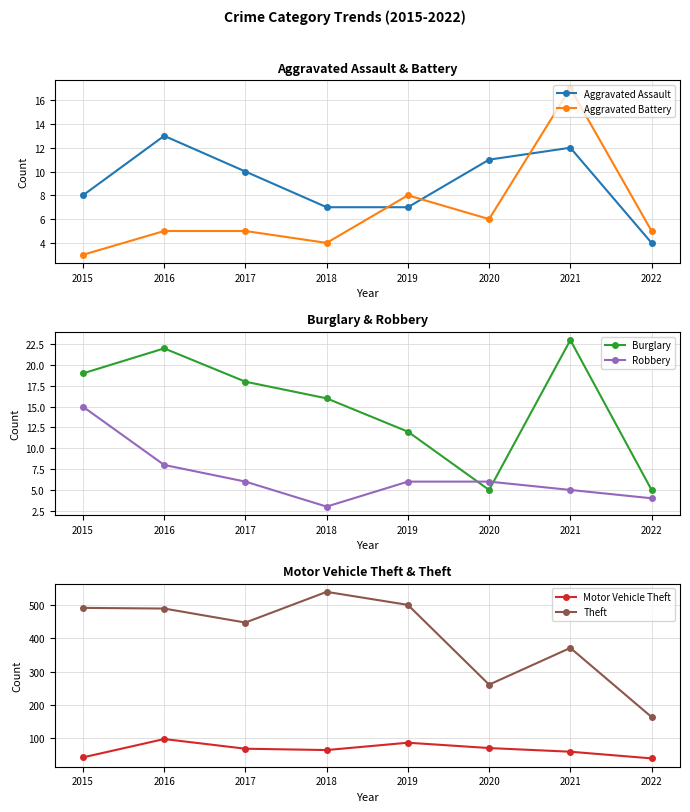

Between 2015 and 2020, which is larger?

2020